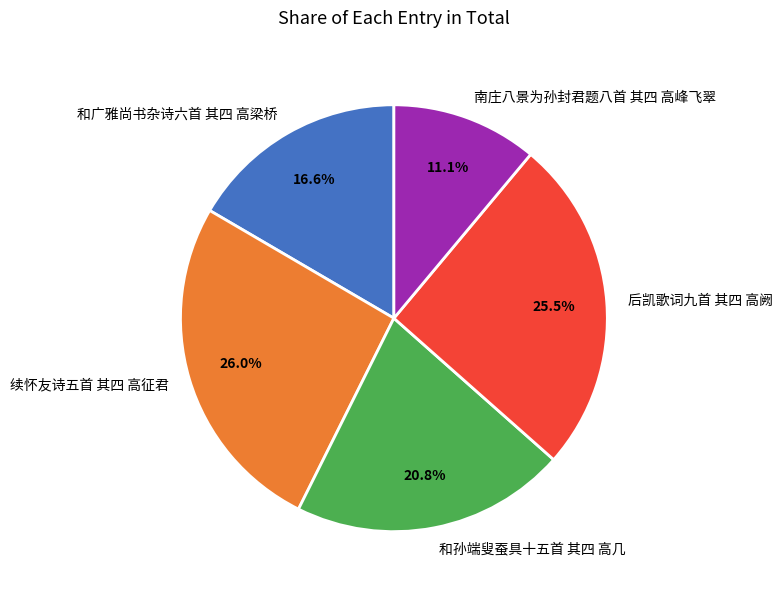

How many segments does this pie chart have?

5